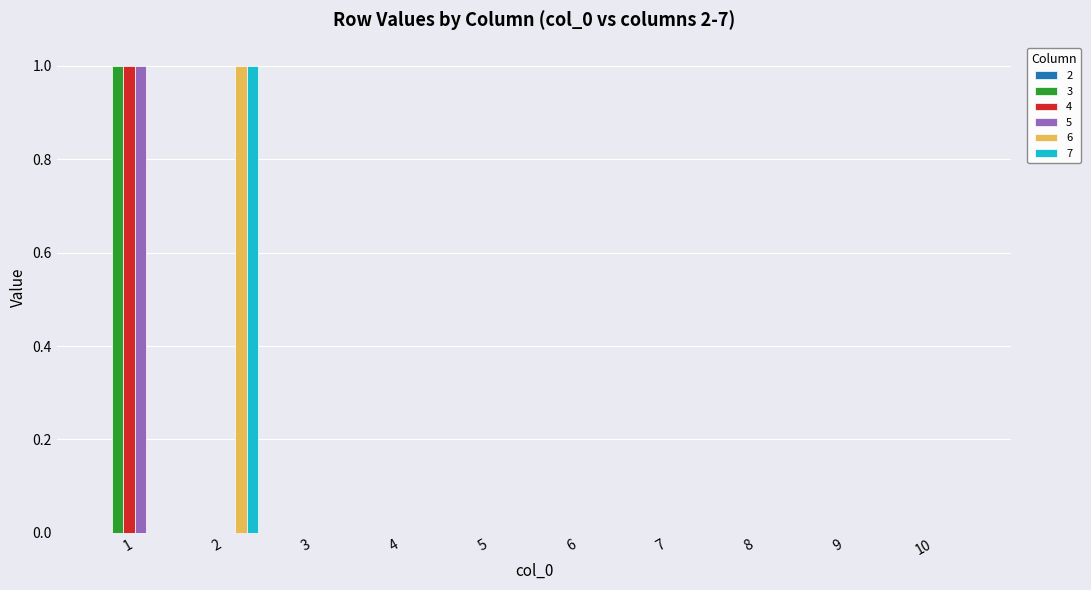

Is it true that 7 equals 1 at 2?

True